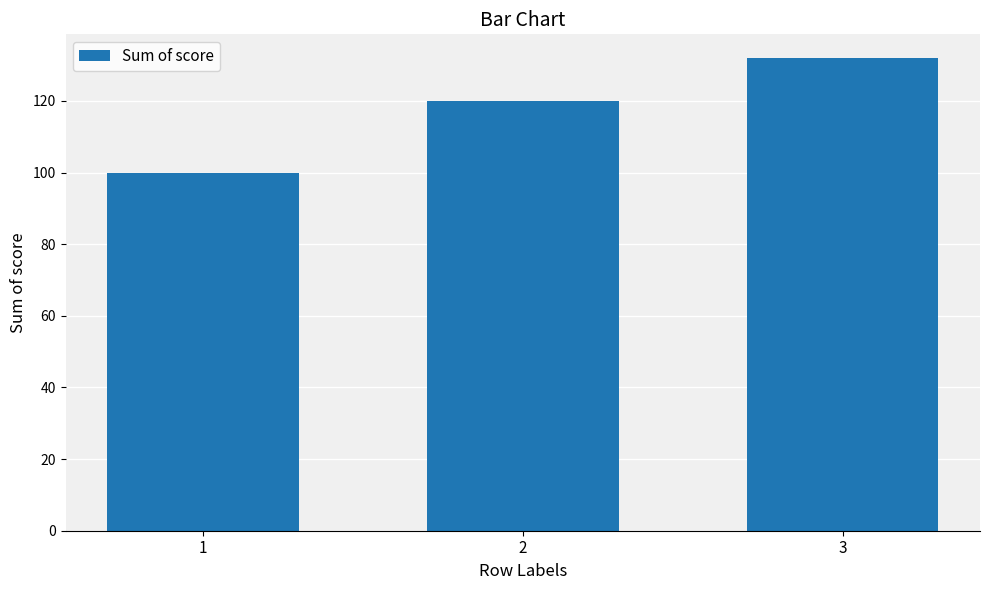

List the labels in order of value, largest first.

3, 2, 1